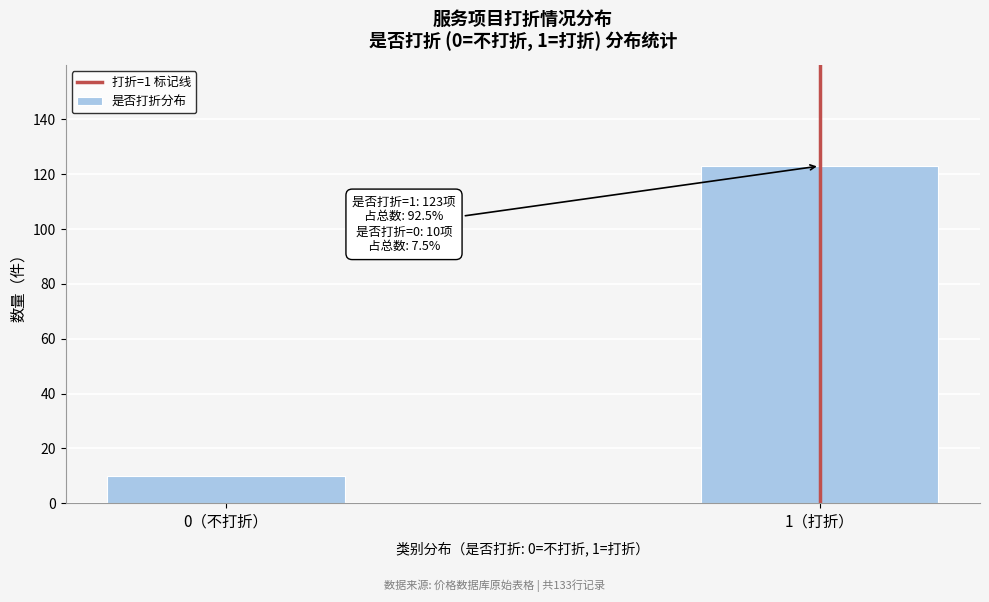

Reading left to right, list all the values displayed in this chart.

0（不打折）=10	1（打折）=123